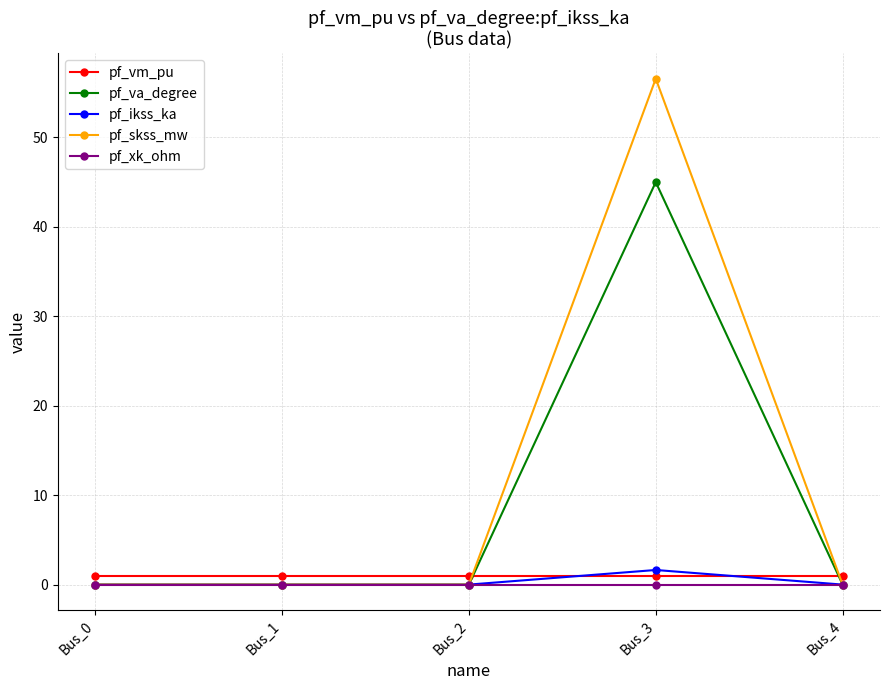

What are all the series names shown in the legend?

pf_vm_pu, pf_va_degree, pf_ikss_ka, pf_skss_mw, pf_xk_ohm